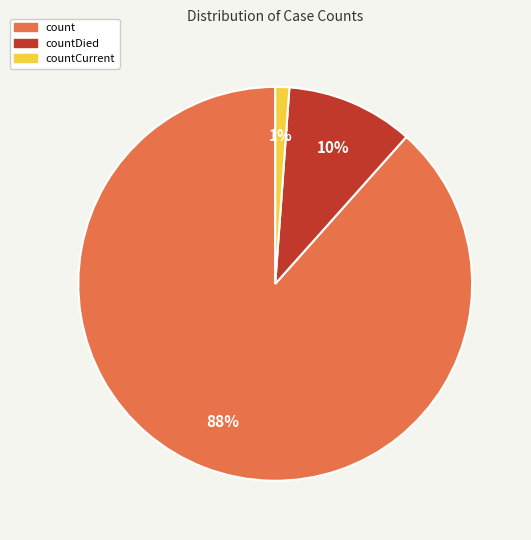

To the nearest percent, what is the average slice percentage?

33%